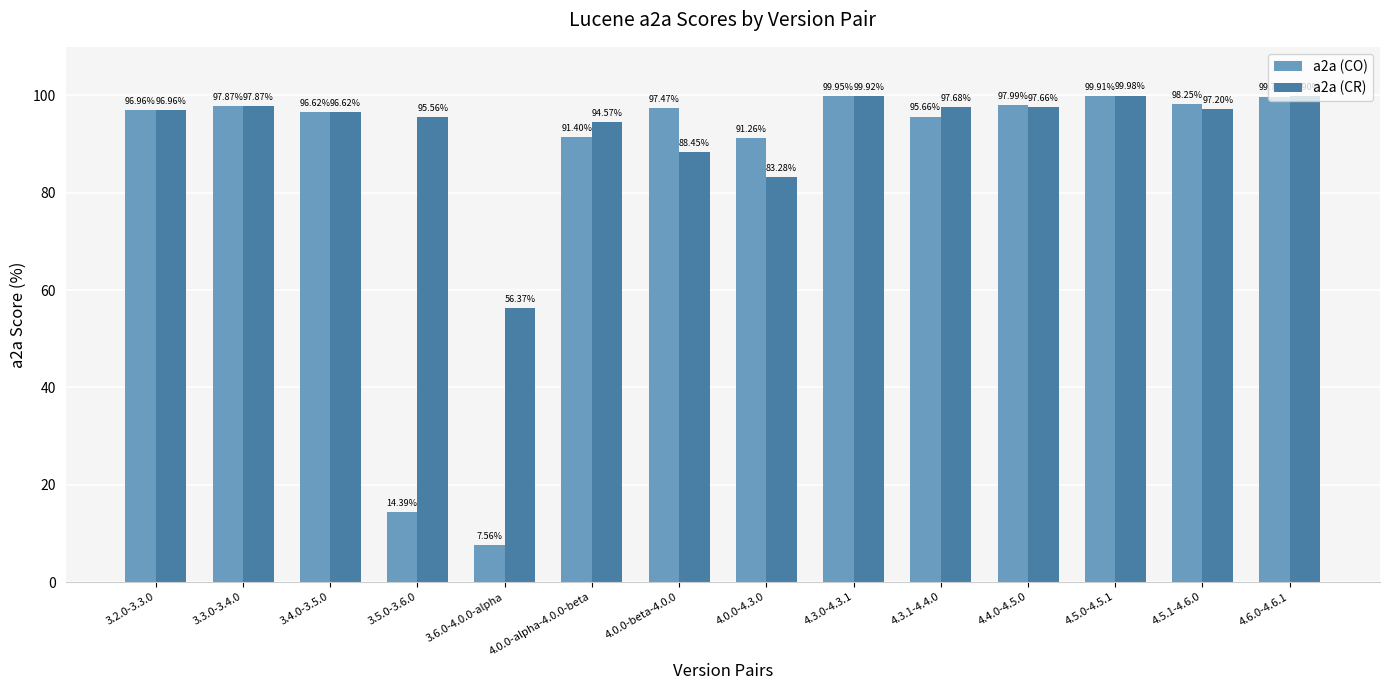

Between 3.6.0-4.0.0-alpha and 4.0.0-4.3.0, which series saw the biggest shift?

a2a (CO)